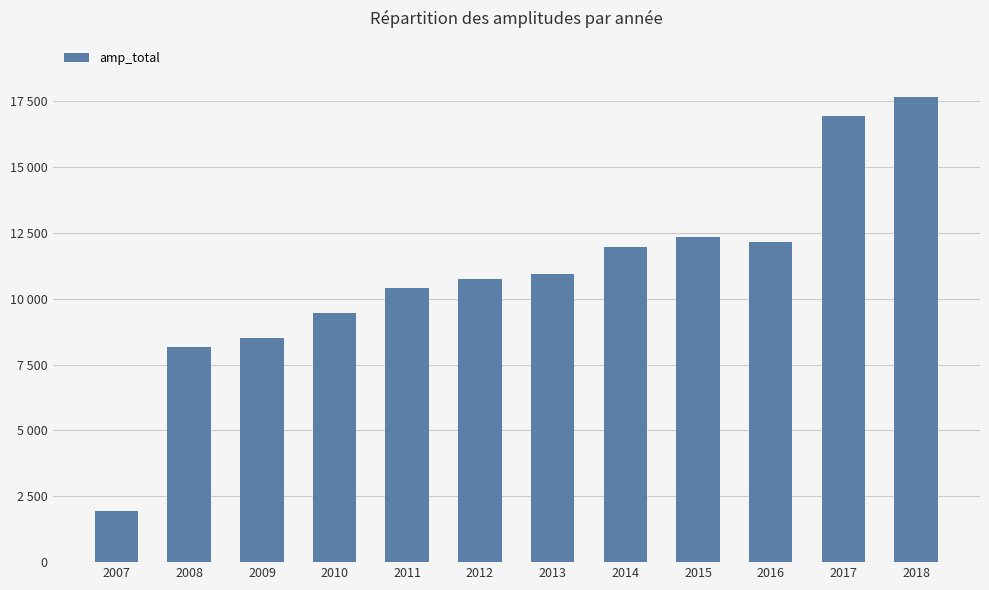

Are the bars horizontal?

No